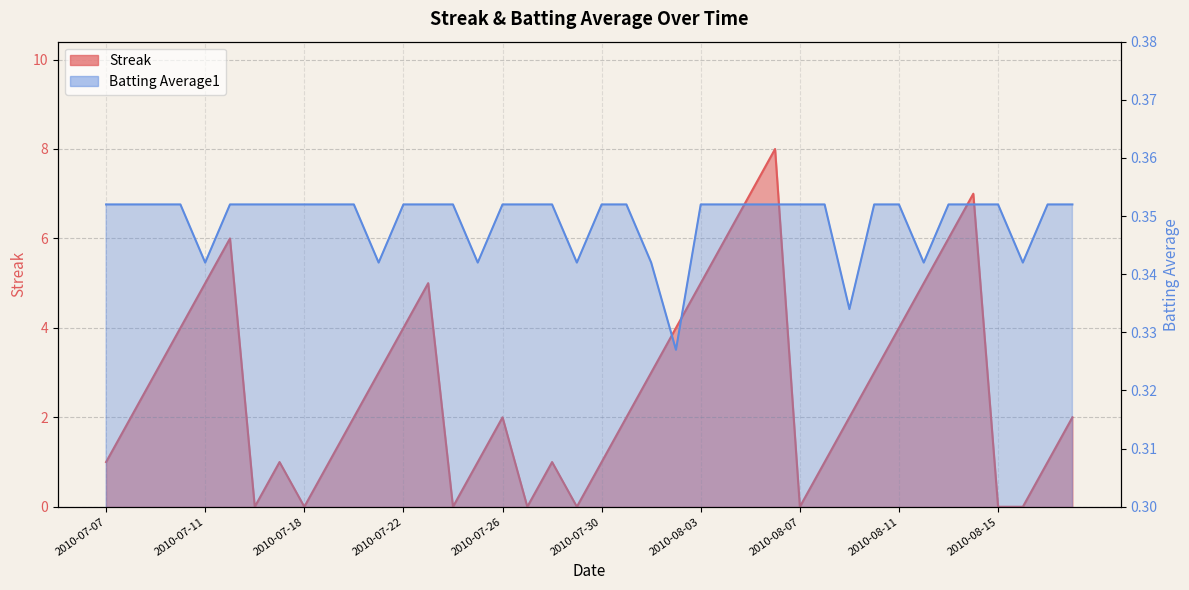

How many lines are shown in the chart?

2